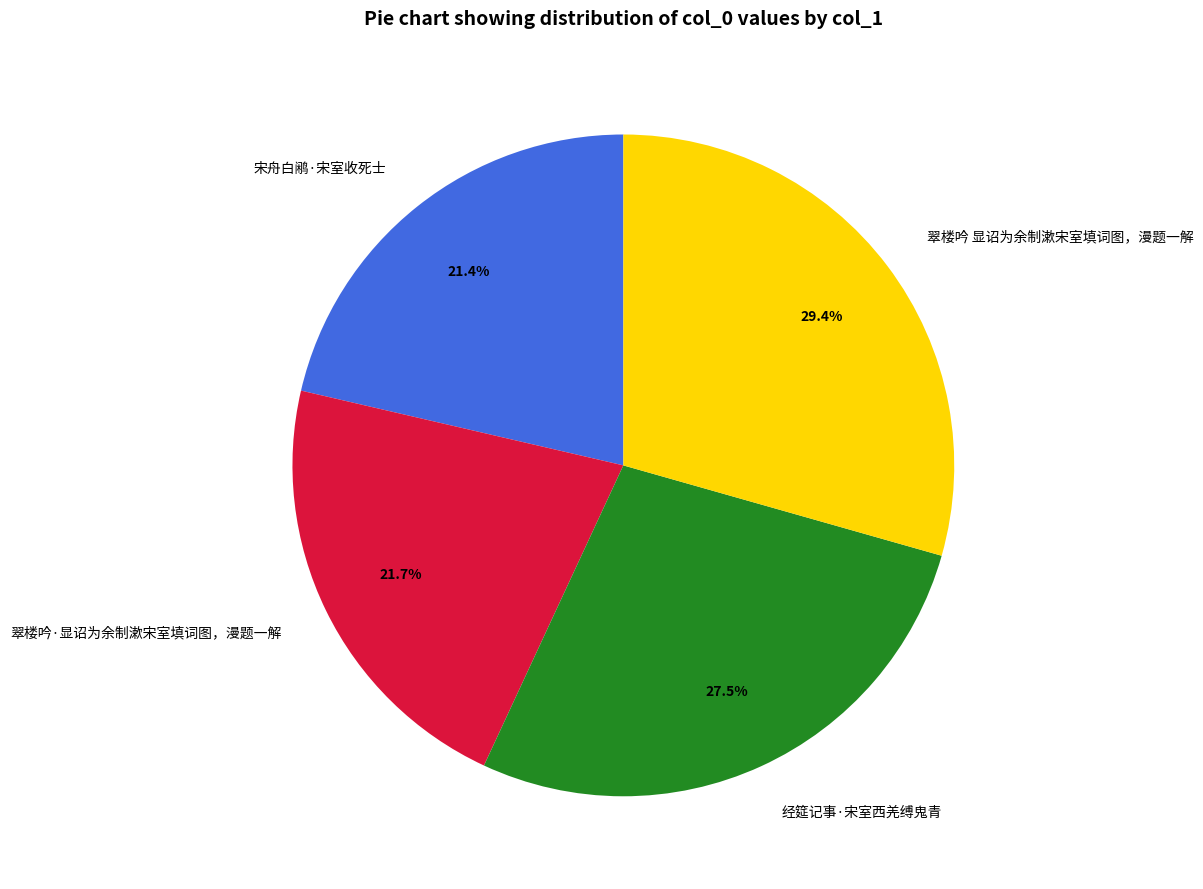

What percentage is the 翠楼吟·显诏为余制漱宋室填词图，漫题一解 slice, to the nearest percent?

22%